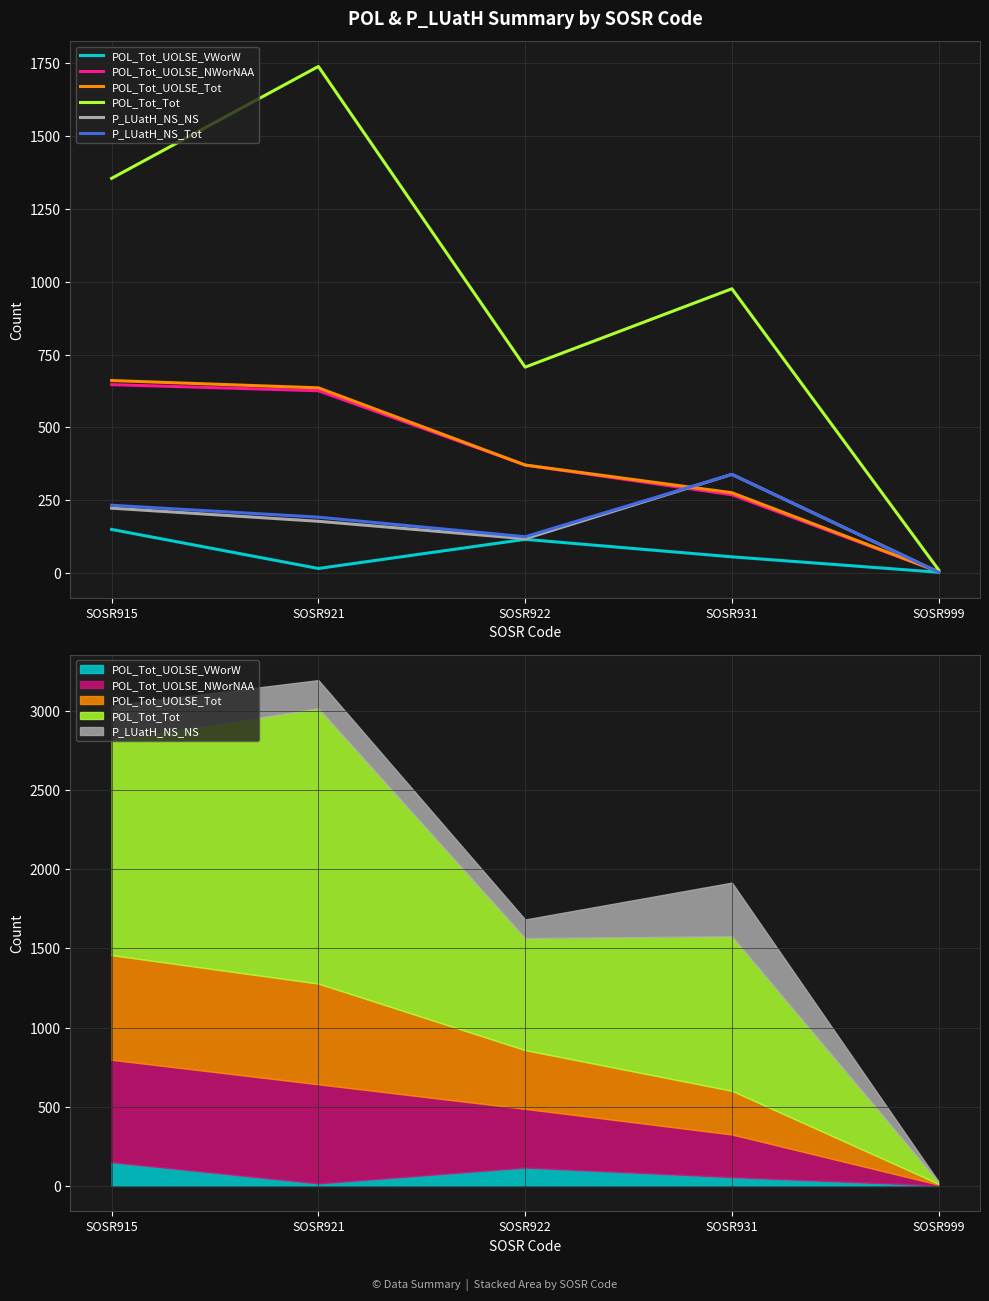

Reading right to left, what are all the values shown in this chart?

POL_Tot_UOLSE_VWorW: SOSR999=3	SOSR931=56	SOSR922=116	SOSR921=16	SOSR915=150
POL_Tot_UOLSE_NWorNAA: SOSR999=5	SOSR931=269	SOSR922=371	SOSR921=626	SOSR915=647
POL_Tot_UOLSE_Tot: SOSR999=5	SOSR931=276	SOSR922=371	SOSR921=636	SOSR915=661
POL_Tot_Tot: SOSR999=11	SOSR931=976	SOSR922=707	SOSR921=1739	SOSR915=1355
P_LUatH_NS_NS: SOSR999=3	SOSR931=339	SOSR922=118	SOSR921=178	SOSR915=223
P_LUatH_NS_Tot: SOSR999=3	SOSR931=339	SOSR922=125	SOSR921=192	SOSR915=233